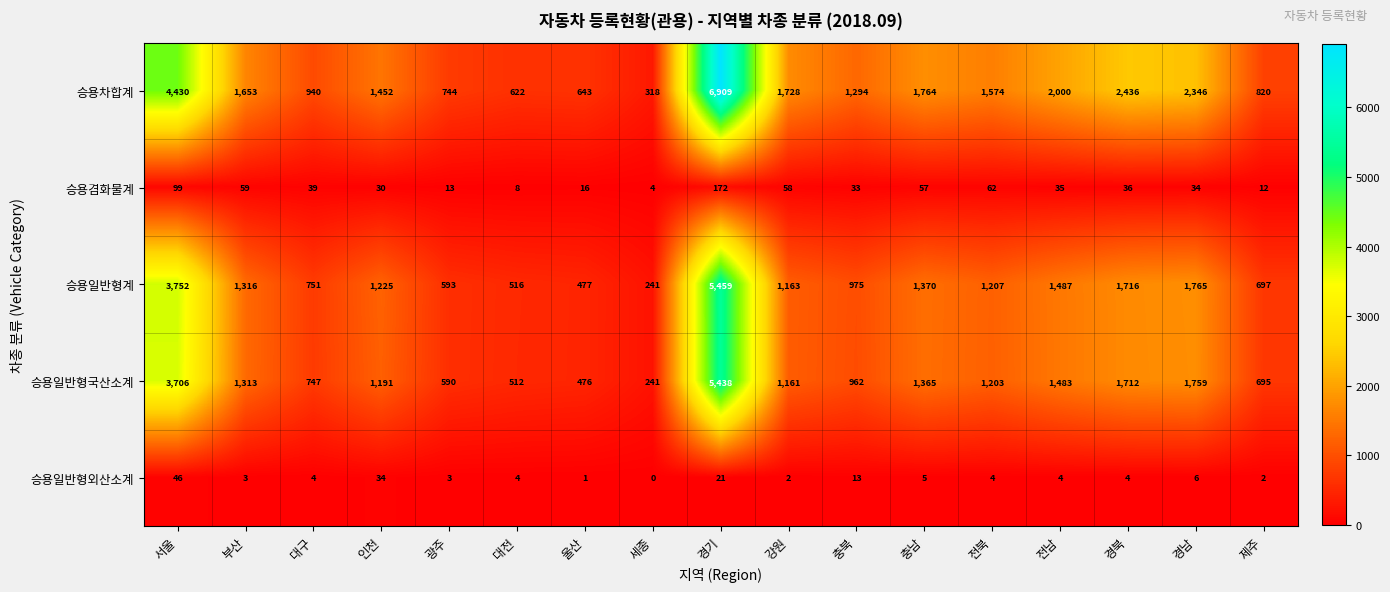

Between 충북 and 충남, which series saw the biggest shift?

승용차합계